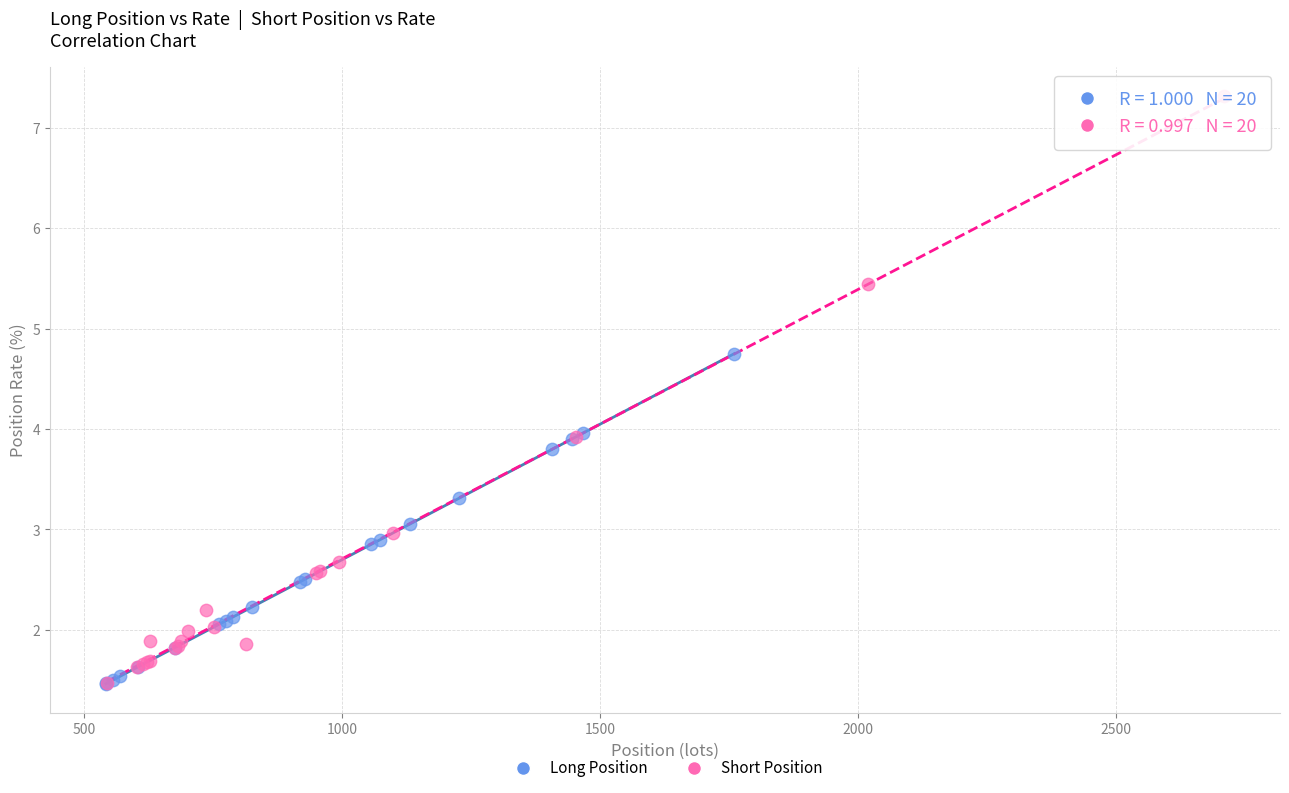

Which series reaches the maximum Y coordinate?

Short Position